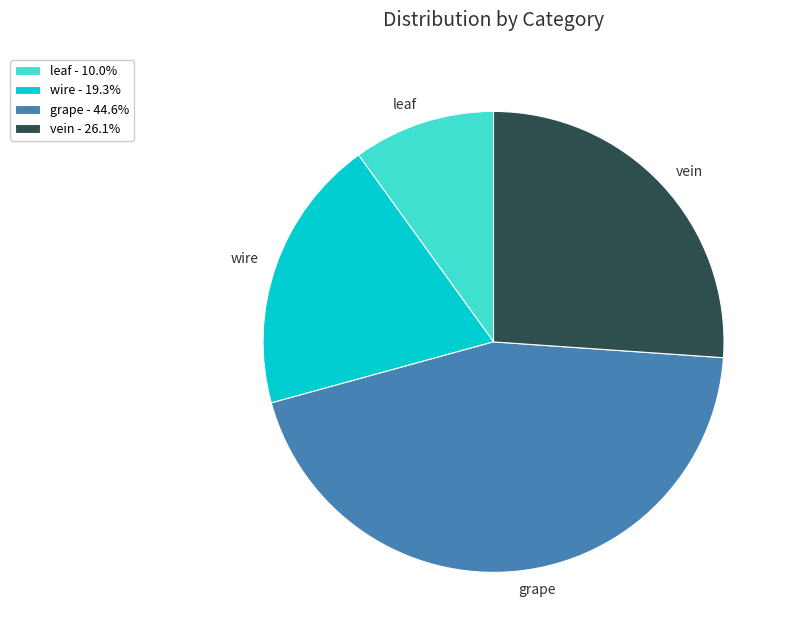

Is the sum of leaf and vein greater than half?

No